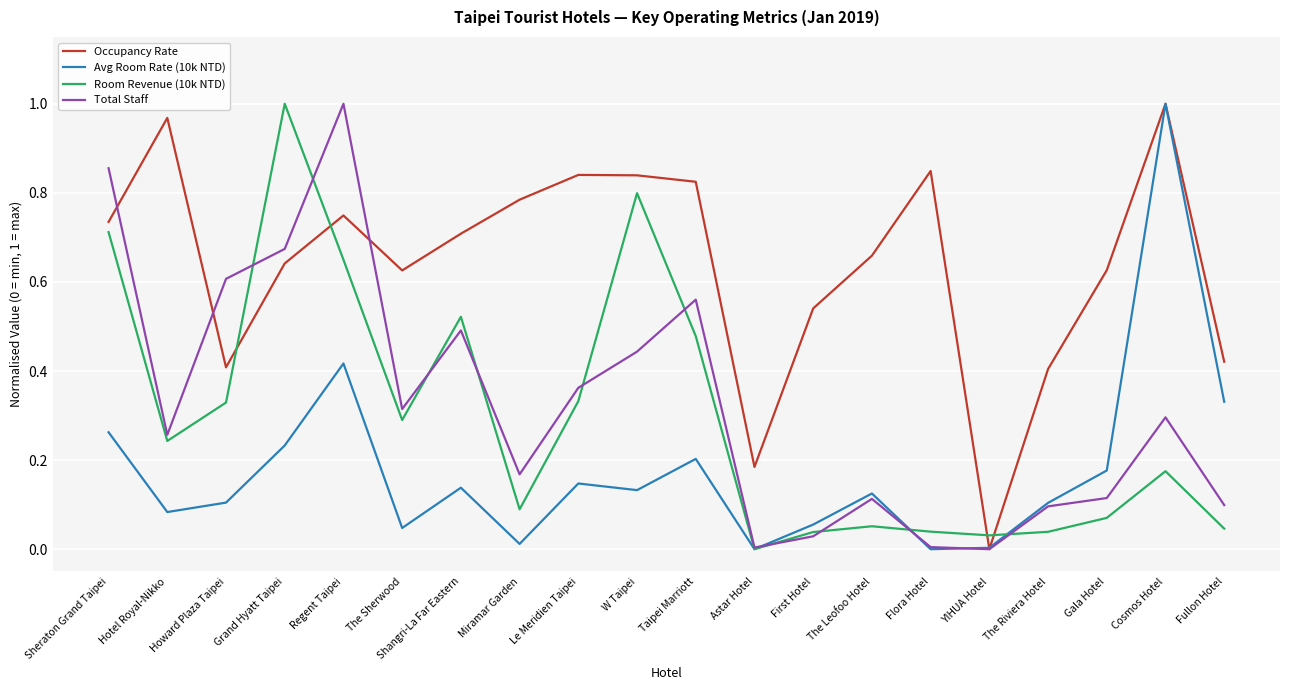

At which label does Occupancy Rate reach its minimum?

YIHUA Hotel